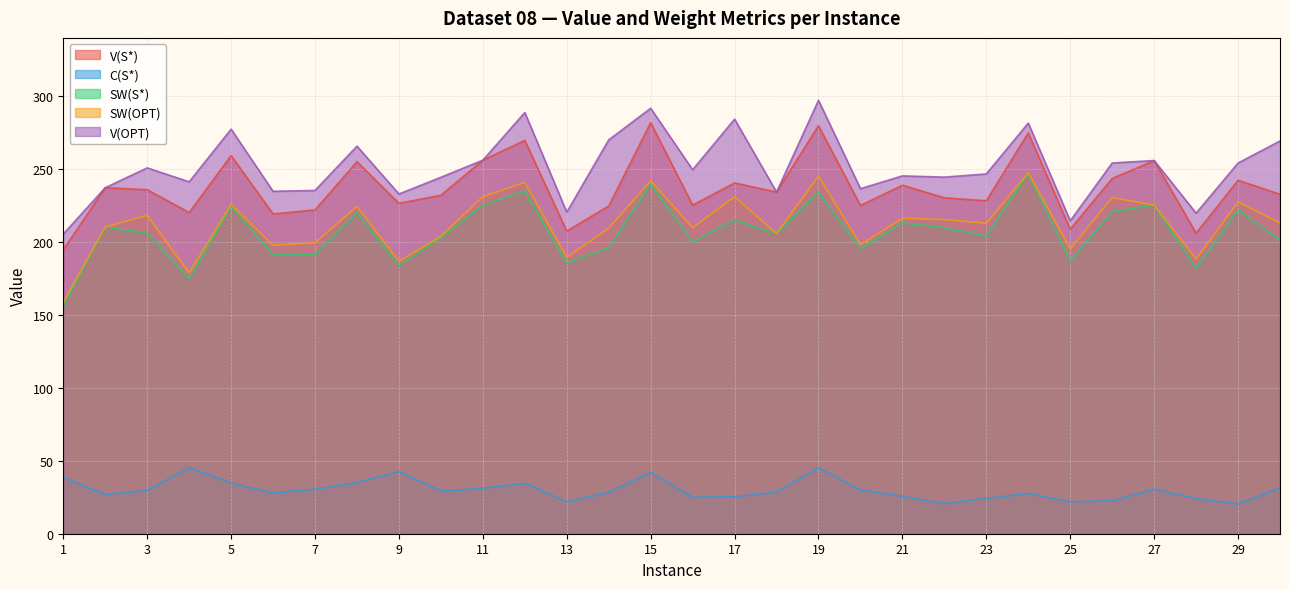

Reading right to left, extract all data points from this chart.

V(S*): 232.8	242.4	206.1	255.9	243.6	208.9	274.9	228.3	230.3	239.0	225.1	279.8	234.3	240.5	225.3	281.9	224.7	207.5	269.7	256.1	232.1	226.5	255.1	222.0	219.3	259.3	220.2	235.9	237.3	194.7
C(S*): 31.5	20.4	24.2	30.5	22.6	21.9	27.6	24.3	20.5	25.8	29.9	45.4	28.5	25.3	25.1	42.1	28.5	21.9	34.6	31.0	29.3	42.7	35.1	30.6	28.0	34.7	45.4	29.6	26.9	38.7
SW(S*): 201.3	222.0	181.9	225.4	221.0	186.9	247.3	204.0	209.8	213.2	195.1	234.4	205.8	215.2	200.2	239.8	196.3	185.6	235.1	225.1	202.8	183.9	220.0	191.4	191.3	224.6	174.8	206.3	210.4	156.0
SW(OPT): 213.2	227.5	188.3	225.4	230.5	195.4	247.6	212.9	215.5	216.3	198.2	245.2	205.8	231.1	209.9	241.9	209.5	189.6	241.0	231.1	204.0	186.8	224.4	199.5	197.9	225.8	178.8	218.3	210.4	158.7
V(OPT): 269.3	254.2	219.8	255.9	254.2	214.6	281.6	246.7	244.5	245.4	236.6	297.2	234.3	284.3	249.6	291.7	270.1	220.5	288.8	256.1	244.4	232.9	265.8	235.4	234.8	277.4	241.3	250.9	237.3	205.5